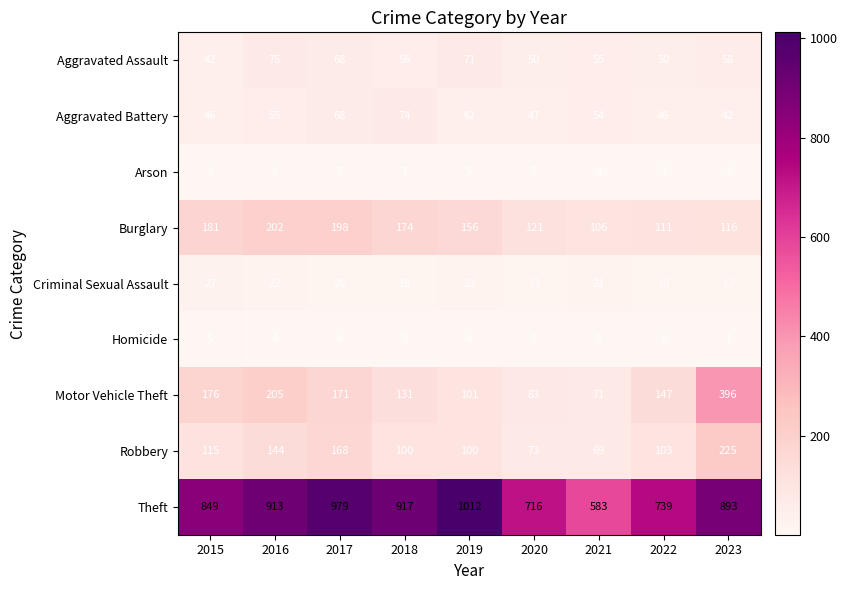

What is the sum of all Aggravated Battery values?

474